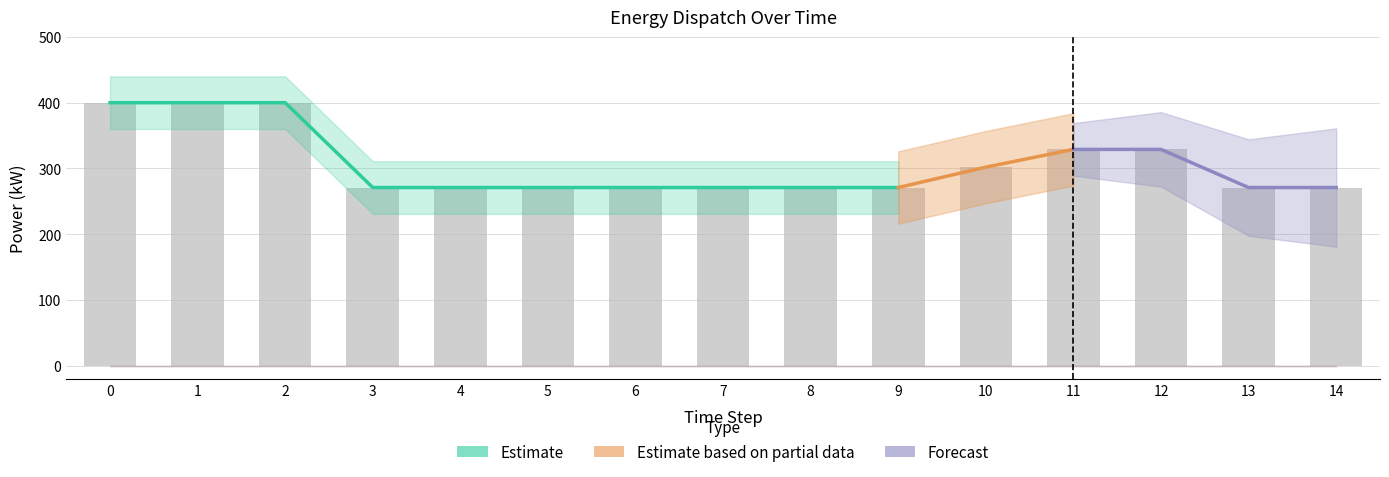

How many groups of bars are there?

15